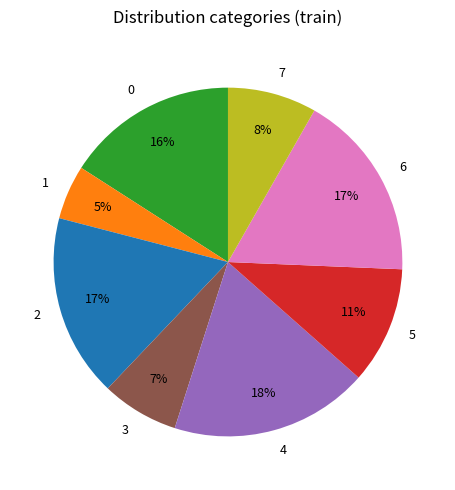

To the nearest percent, what is the combined percentage of 4 and 5?

29%